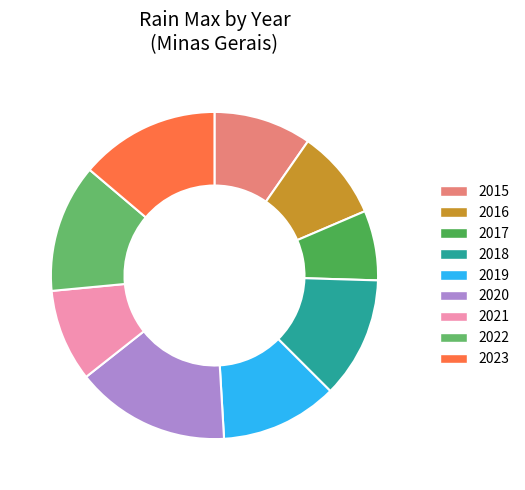

What portion of the pie excludes 2015?

90.3%